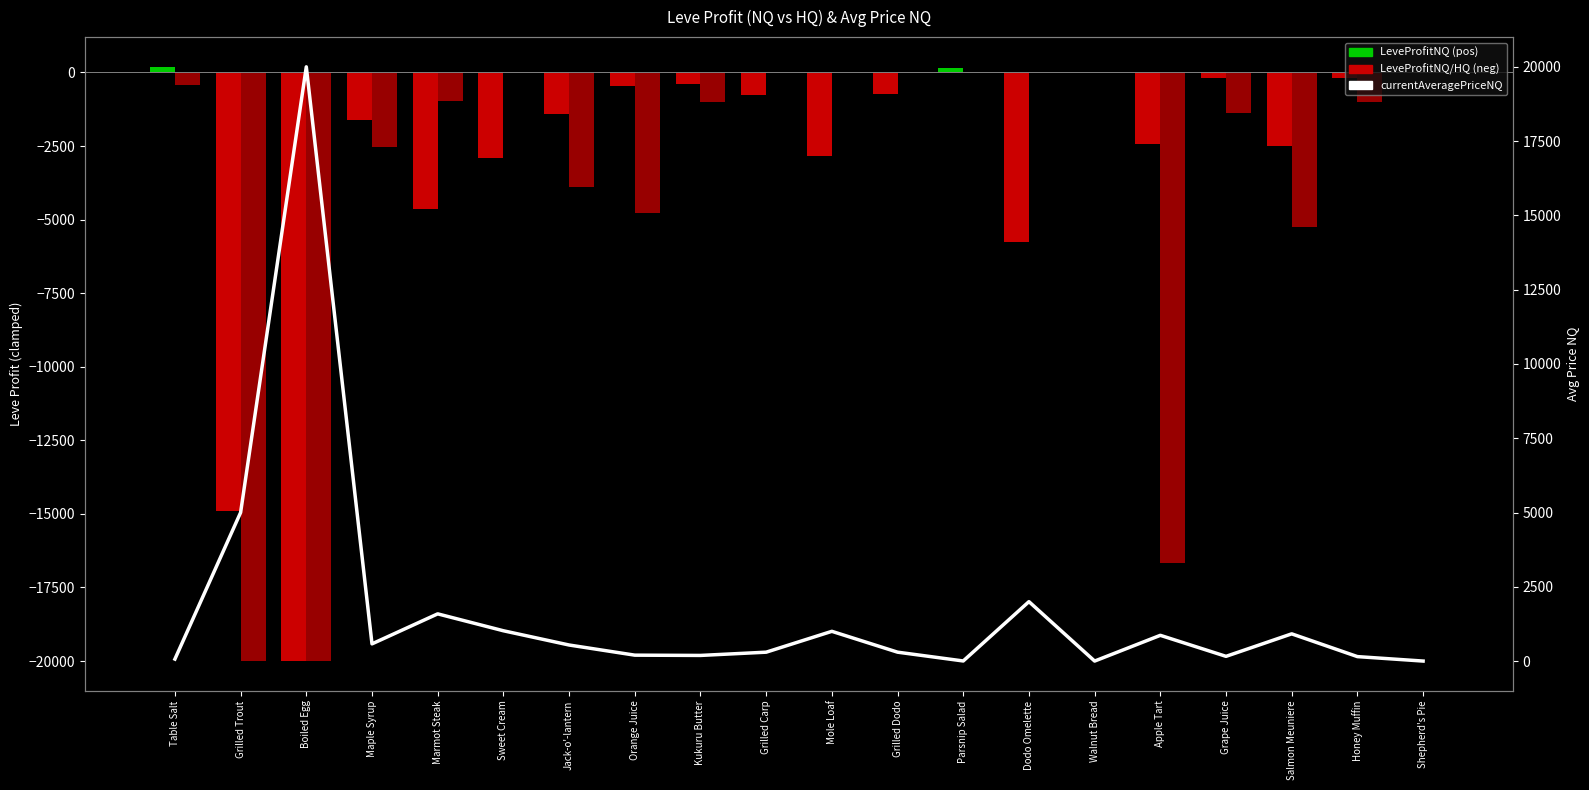

Count the number of categories in the chart.

20